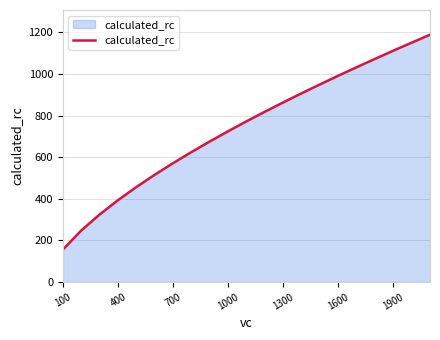

What is the greatest value displayed?

1188.9